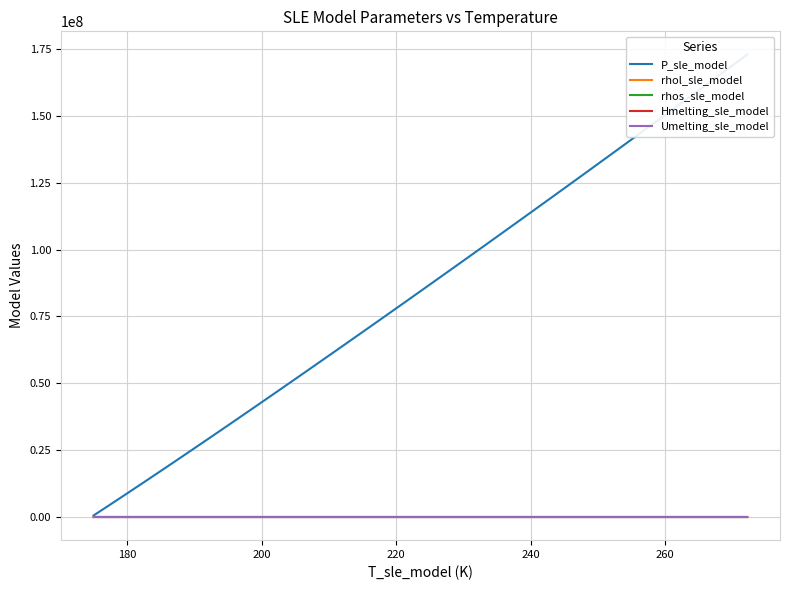

What is the smallest value displayed?

2868.9